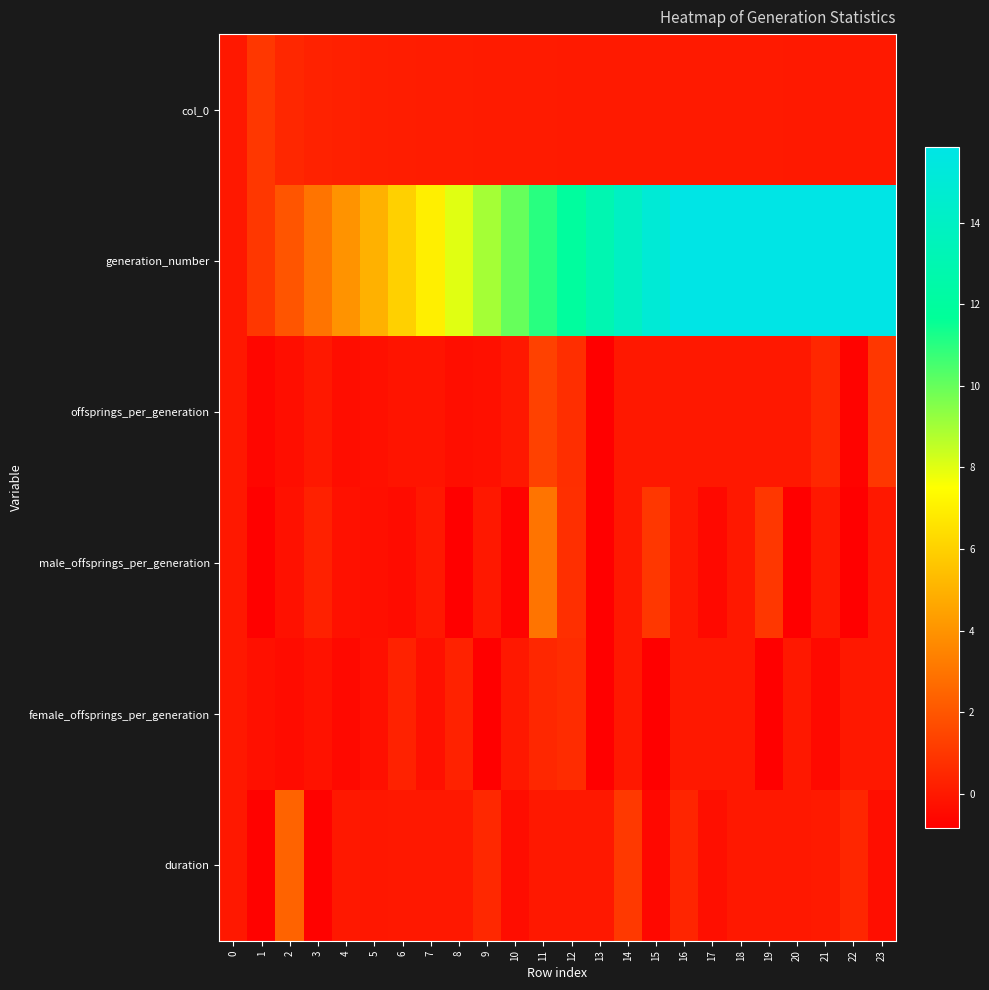

Which series has the largest total across all categories?

generation_number